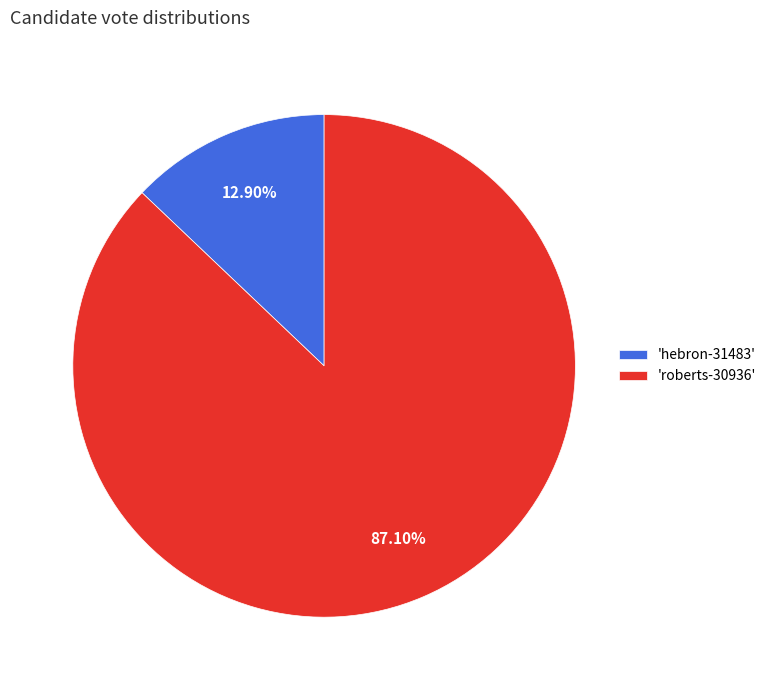

Is there any slice that represents more than half of the pie?

Yes